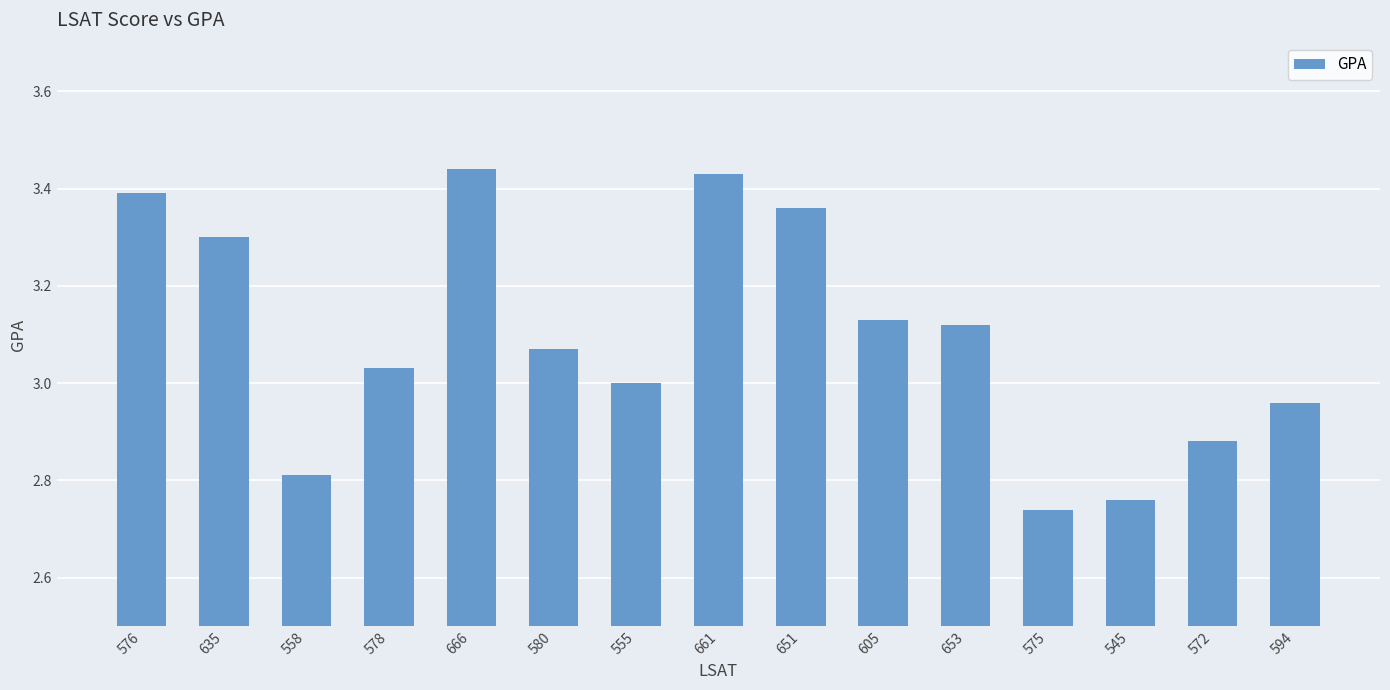

How many bars are there in total?

15